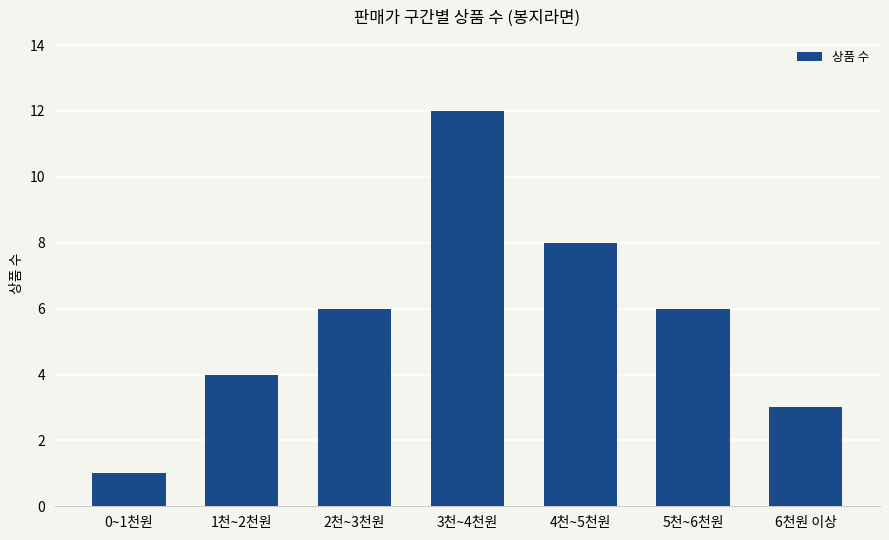

How many categories are shown in the chart?

7